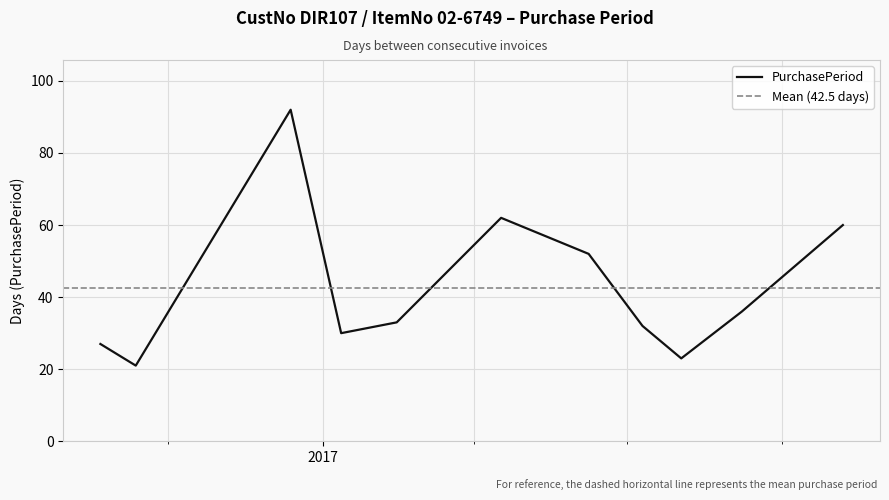

What is the difference between the values at 2016-12-13 and 2017-06-08?

40